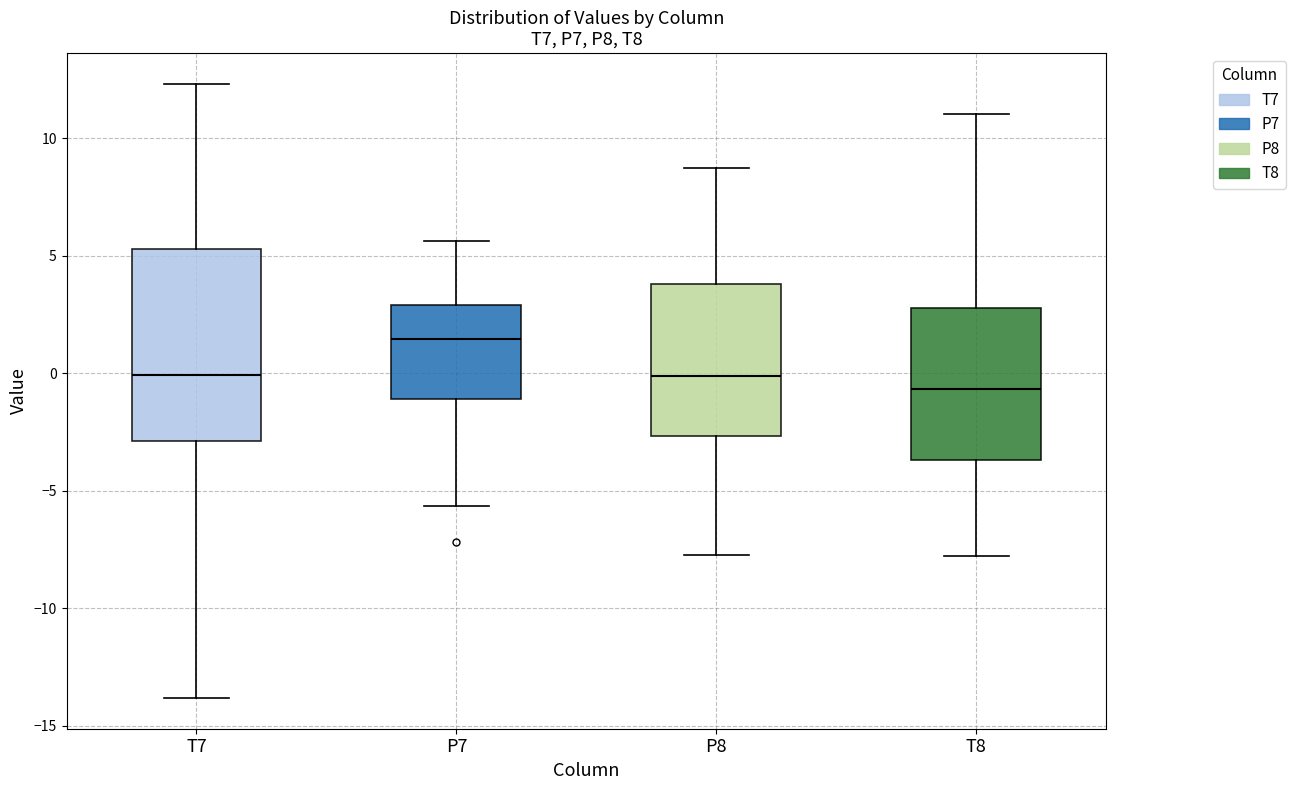

Where is the upper edge of the box for T8 on the y-axis? The values are not printed on the chart, so give them approximately, as read against the axis.

3.0